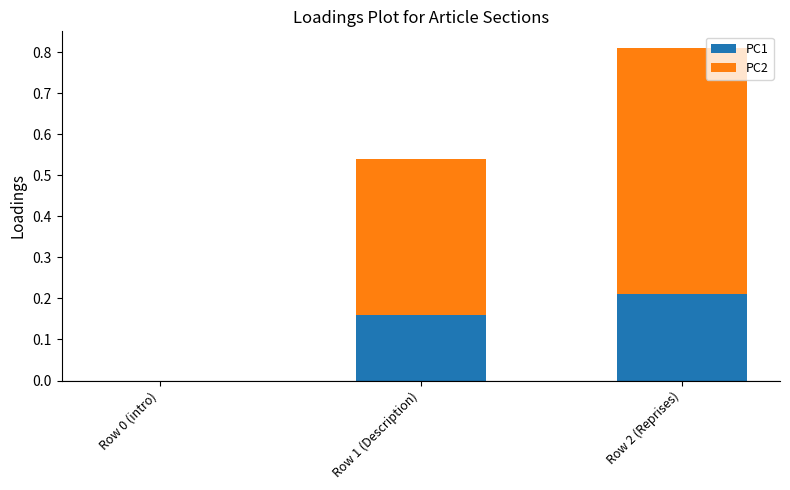

At which label does PC1 reach its peak?

Row 2 (Reprises)